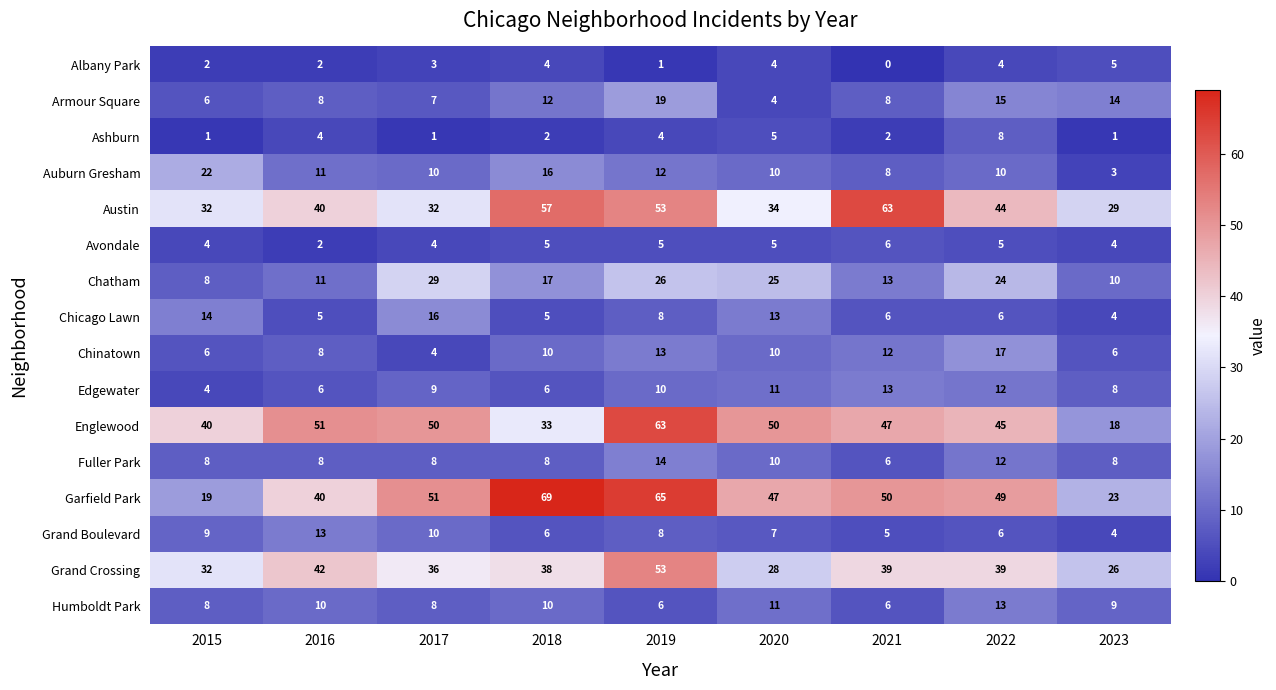

What is the average value of the Ashburn series?

3